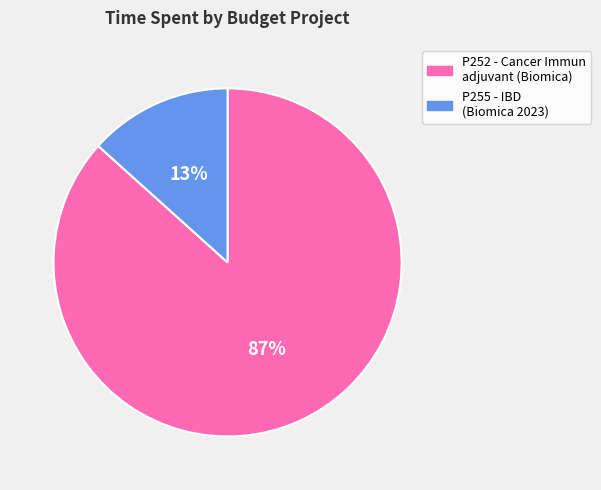

To the nearest percent, what percentage of the pie is P252 - Cancer Immun adjuvant (Biomica)?

87%